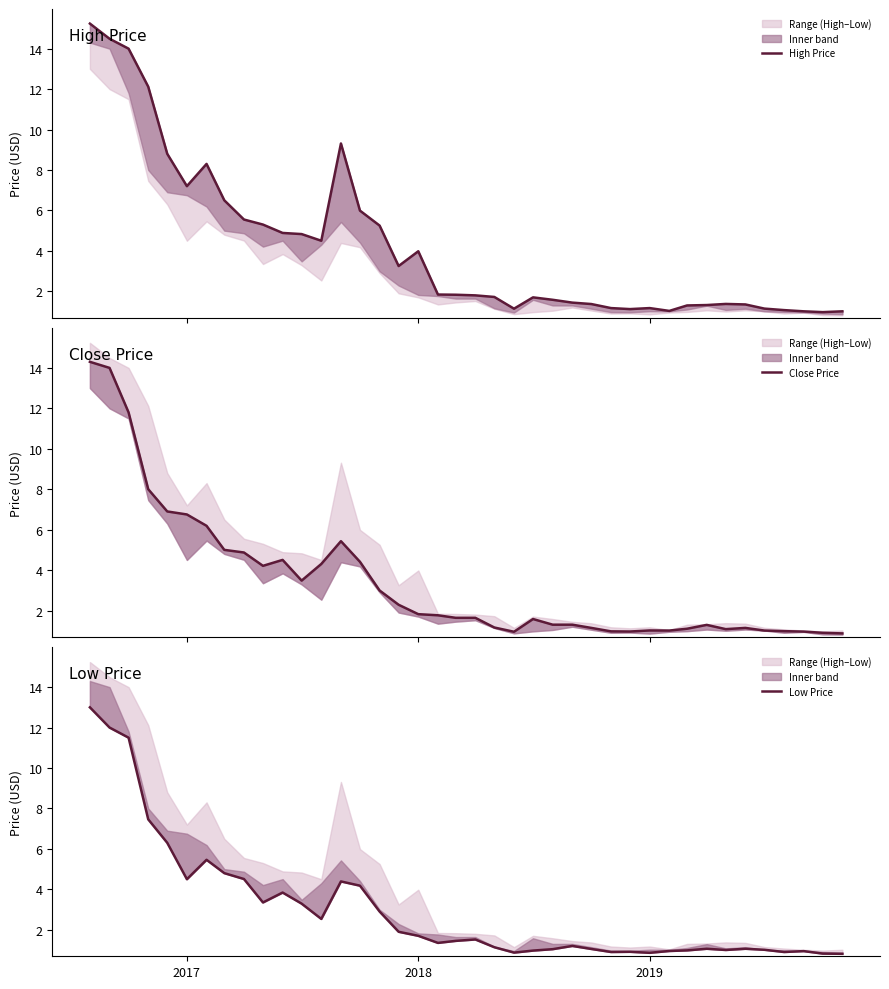

True or false: High Price and Low Price intersect in this chart.

False